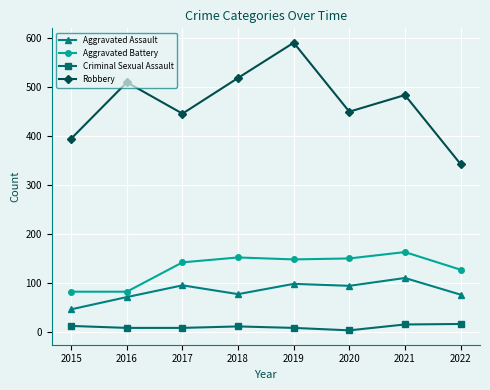

At which category does Aggravated Assault reach its first local valley?

2018